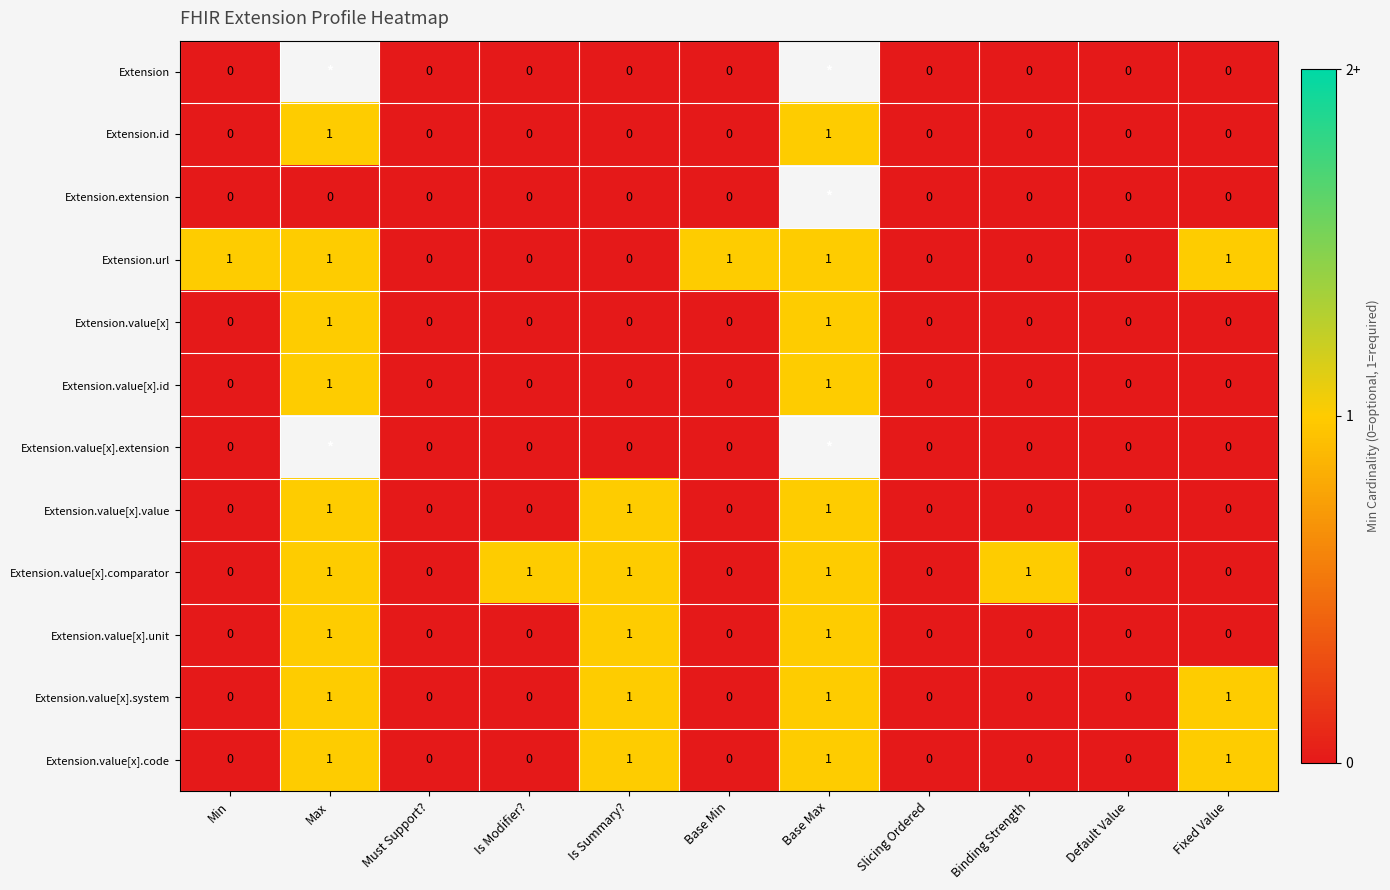

At which category does the chart reach its peak across all series?

Max